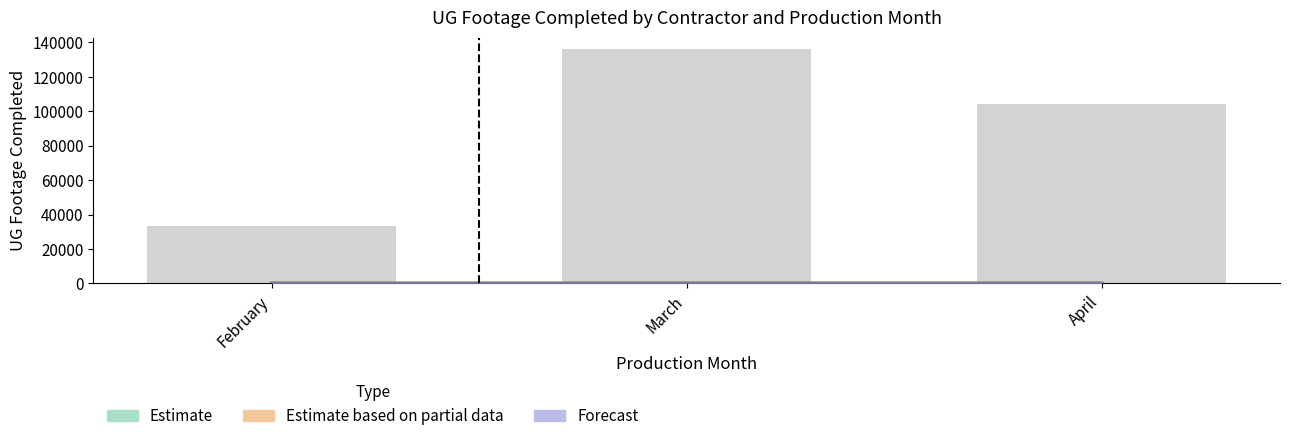

How many values in the Forecast series are below 6?

1